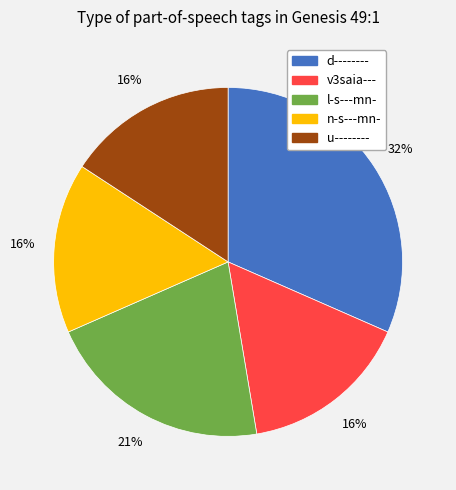

True or false: l-s---mn- accounts for 15% of the total.

False